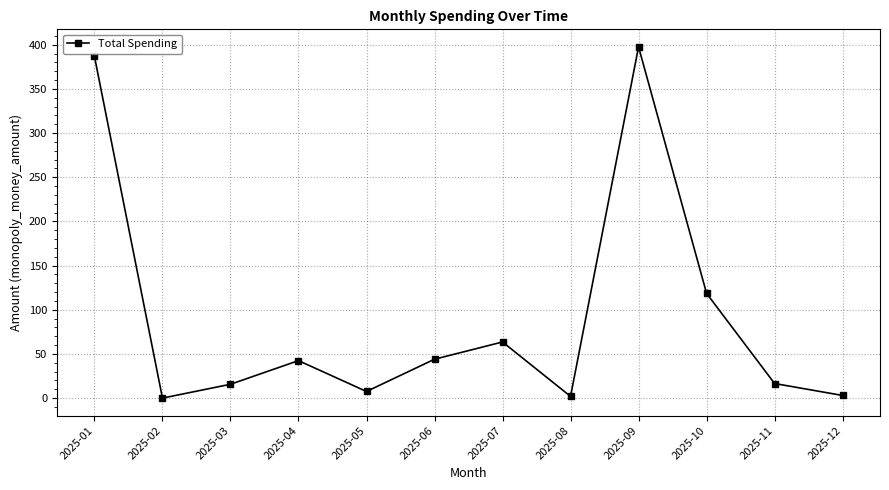

How many values are below 42?

6